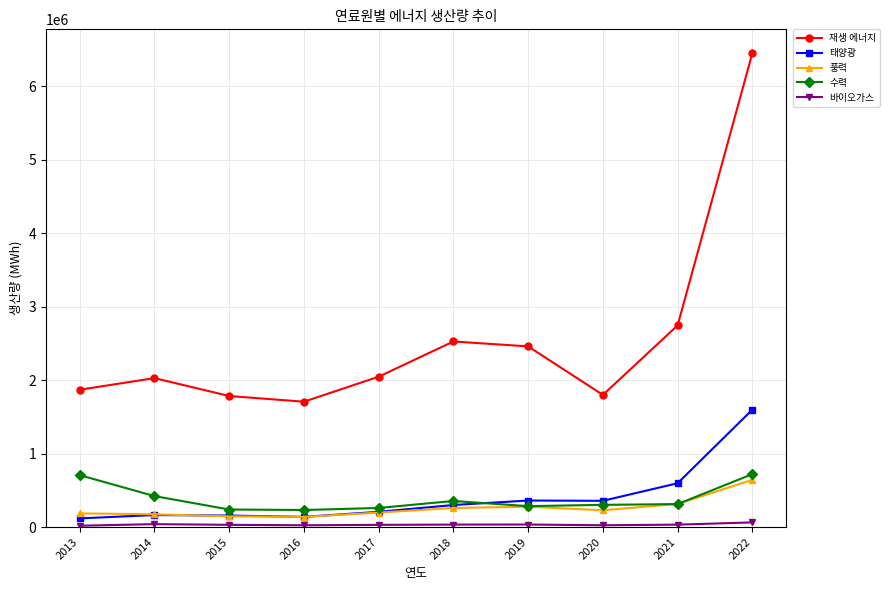

What value does the 재생 에너지 series have at 2014?

2026737